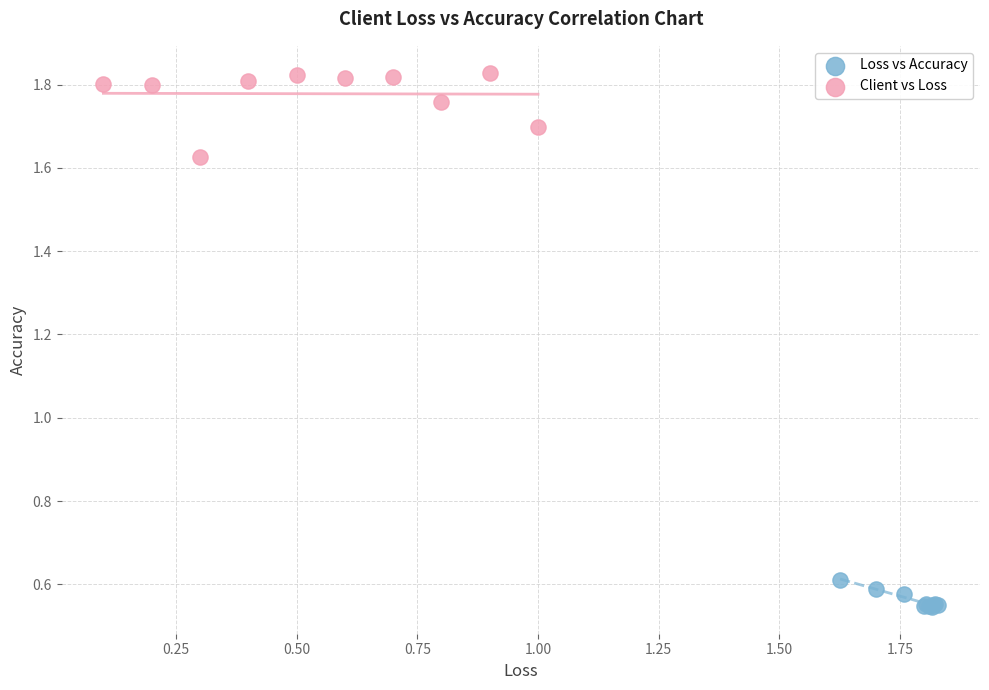

Which series contains the highest Y value?

Client vs Loss